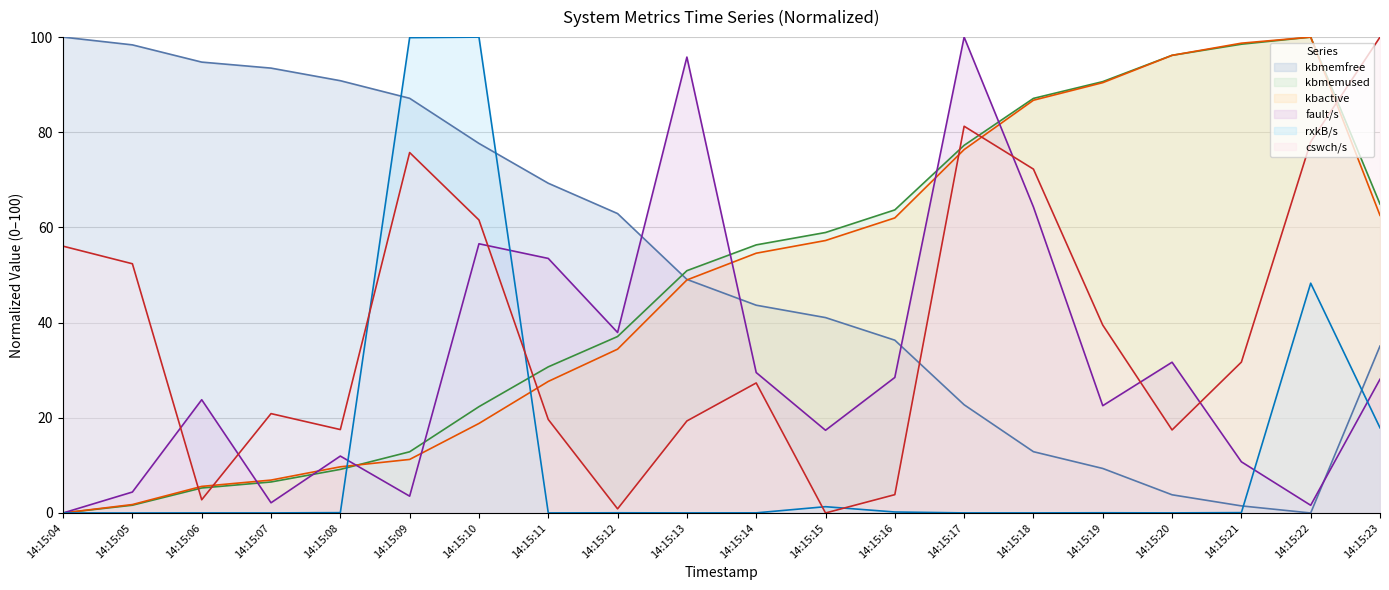

How many distinct data groups are displayed?

6